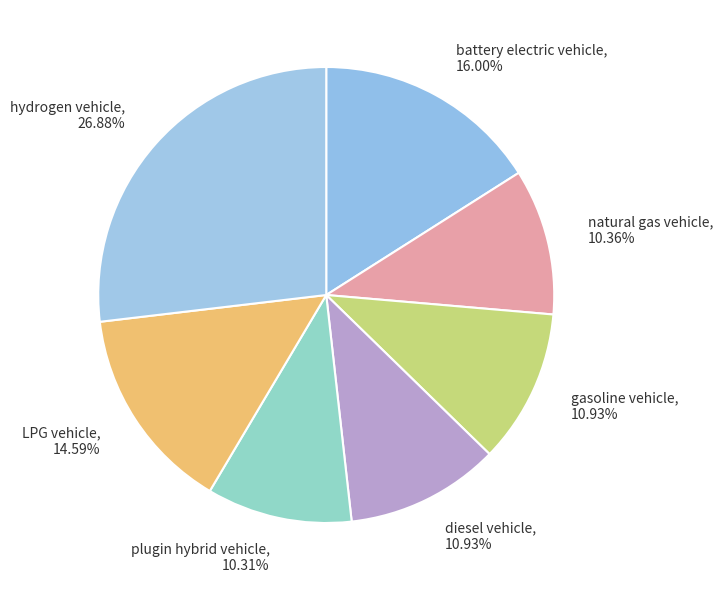

Which slice is the largest?

hydrogen vehicle